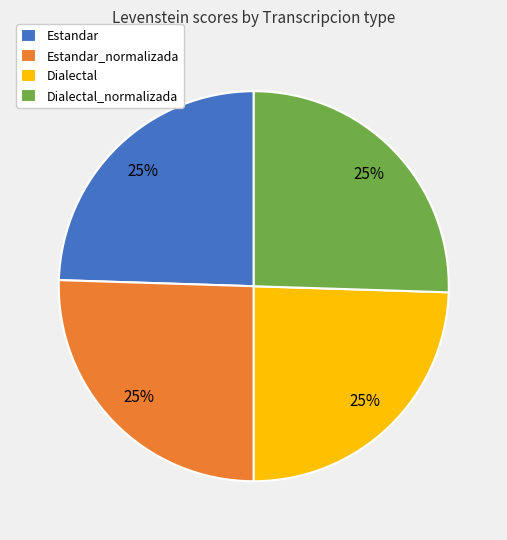

What is the ratio of the value at Dialectal_normalizada to the value at Estandar?

1.0